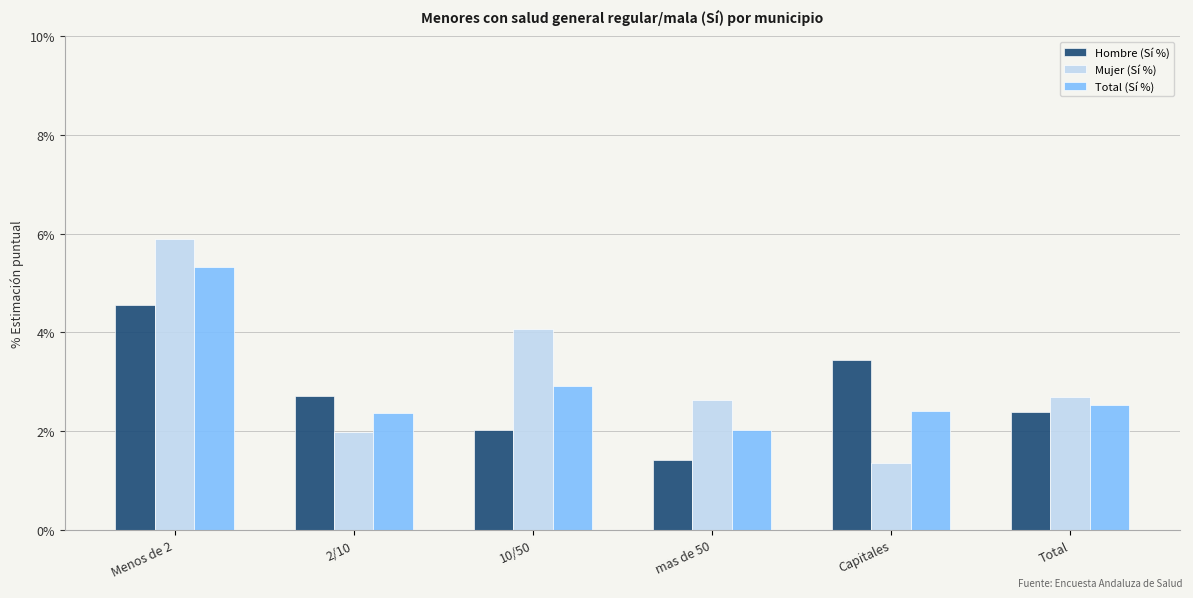

What is the label of the 1st bar from the left?

Menos de 2